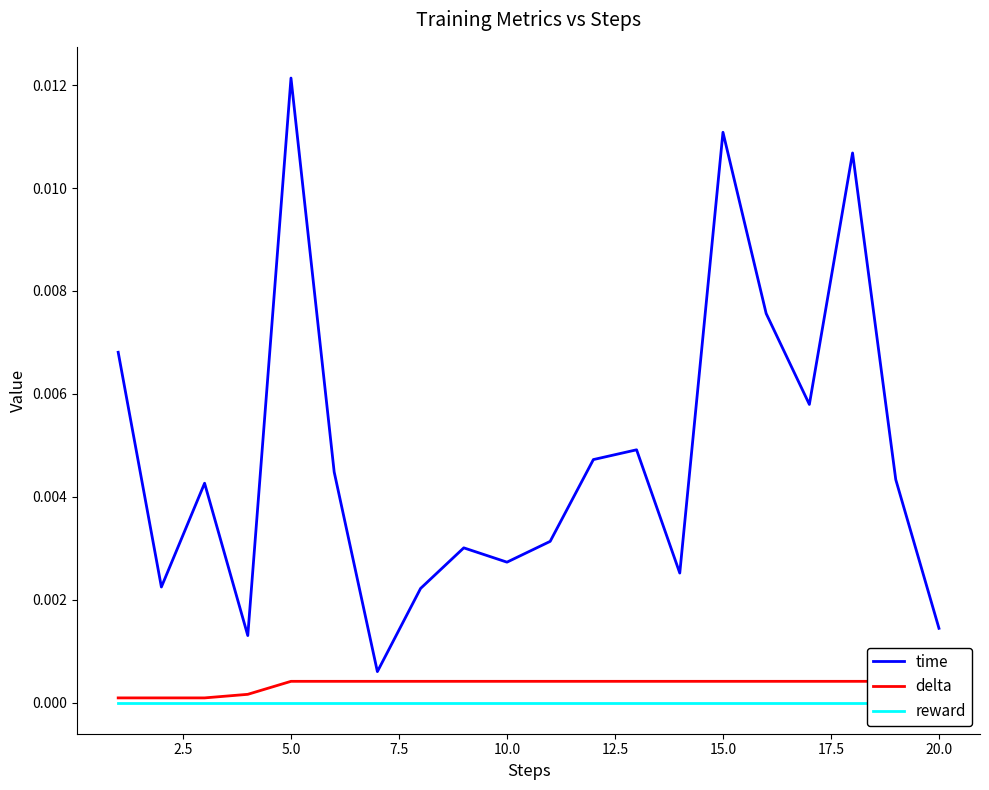

True or false: reward and delta cross at least once.

False